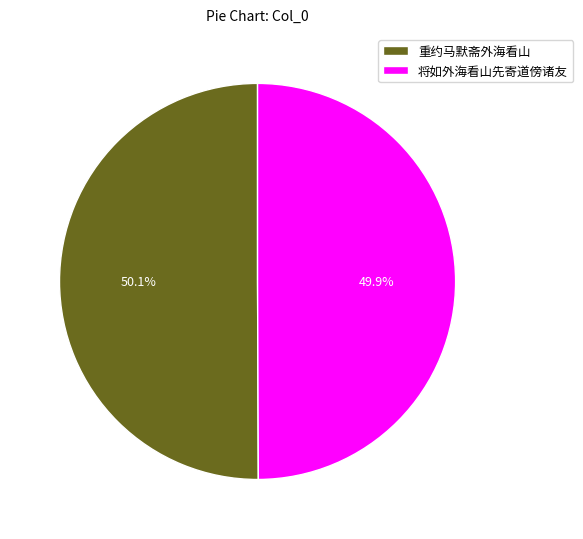

Approximately how many times larger is the value at 将如外海看山先寄道傍诸友 compared to 重约马默斋外海看山?

1.0